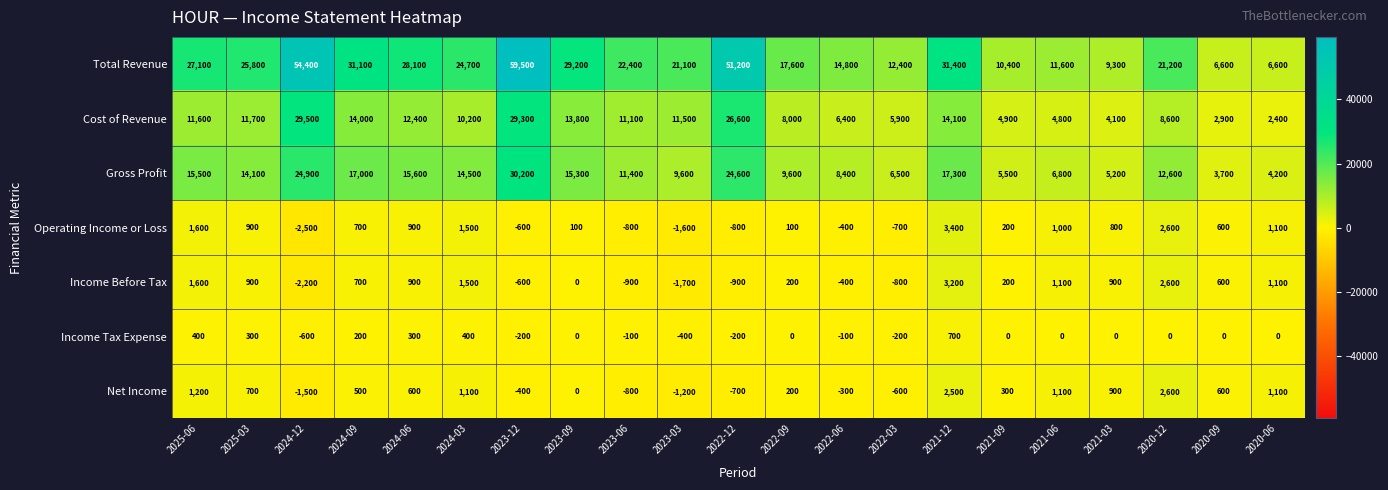

What is the maximum value for Income Tax Expense?

700